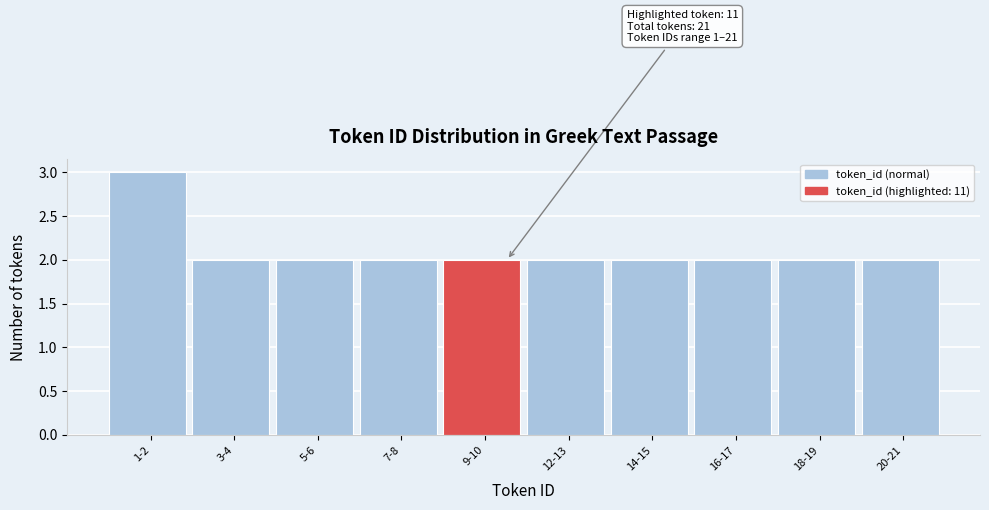

Reading left to right, list all the values displayed in this chart.

3	2	2	2	2	2	2	2	2	2